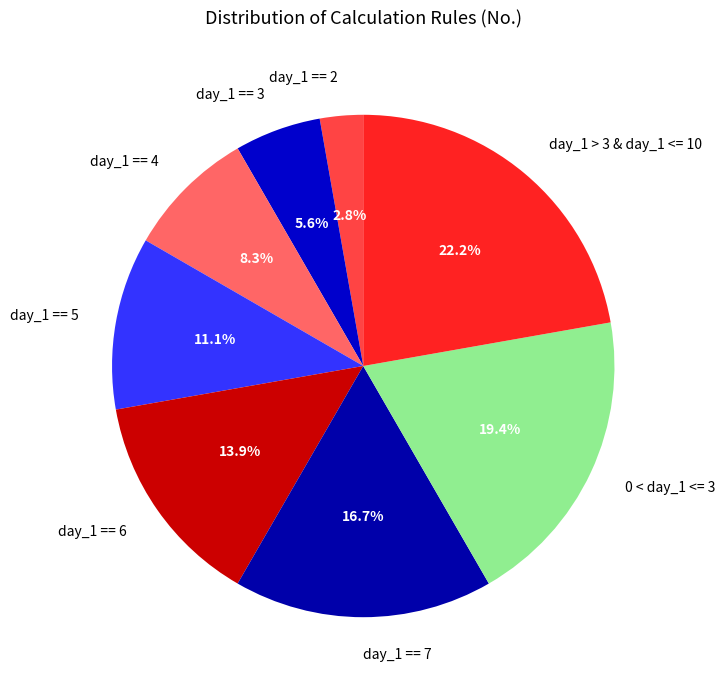

What percentage do 0 < day_1 <= 3 and day_1 == 7 together represent?

36.1%